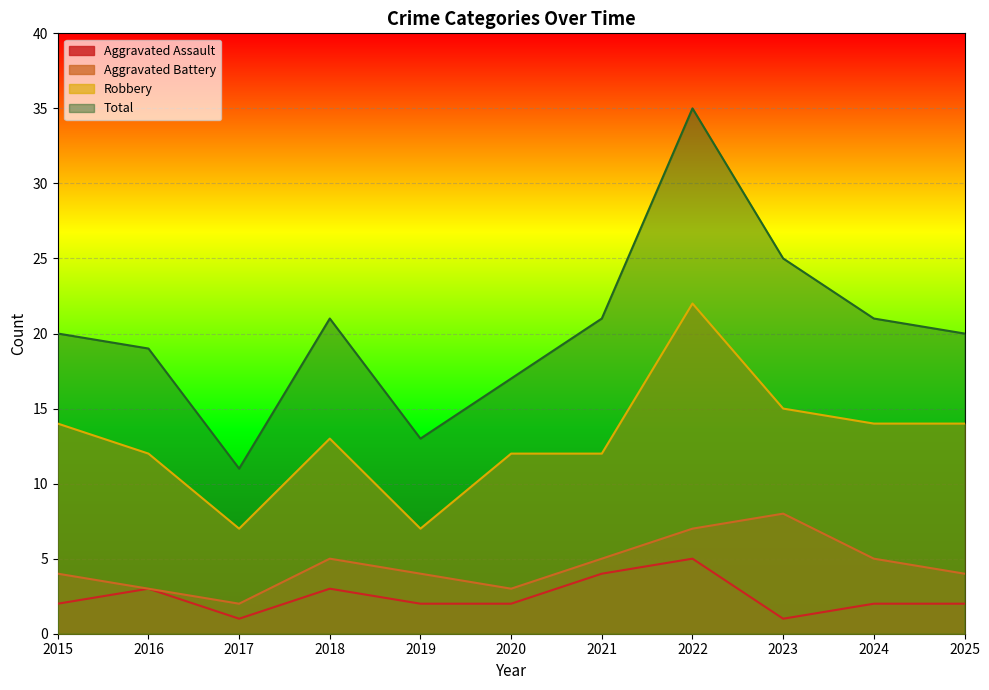

What is the lowest value of the Aggravated Battery series?

2